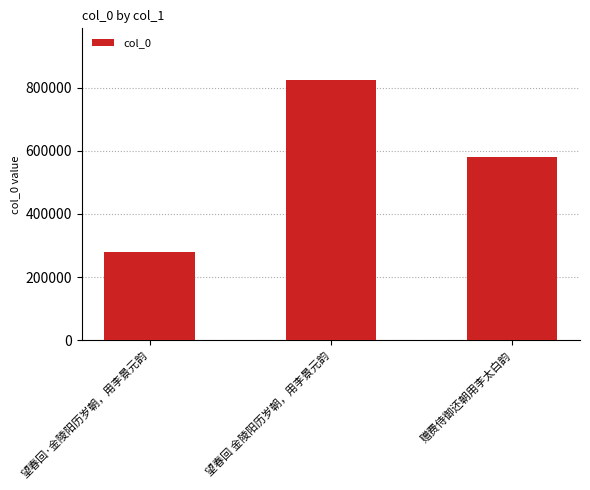

What is the greatest value displayed?

822691